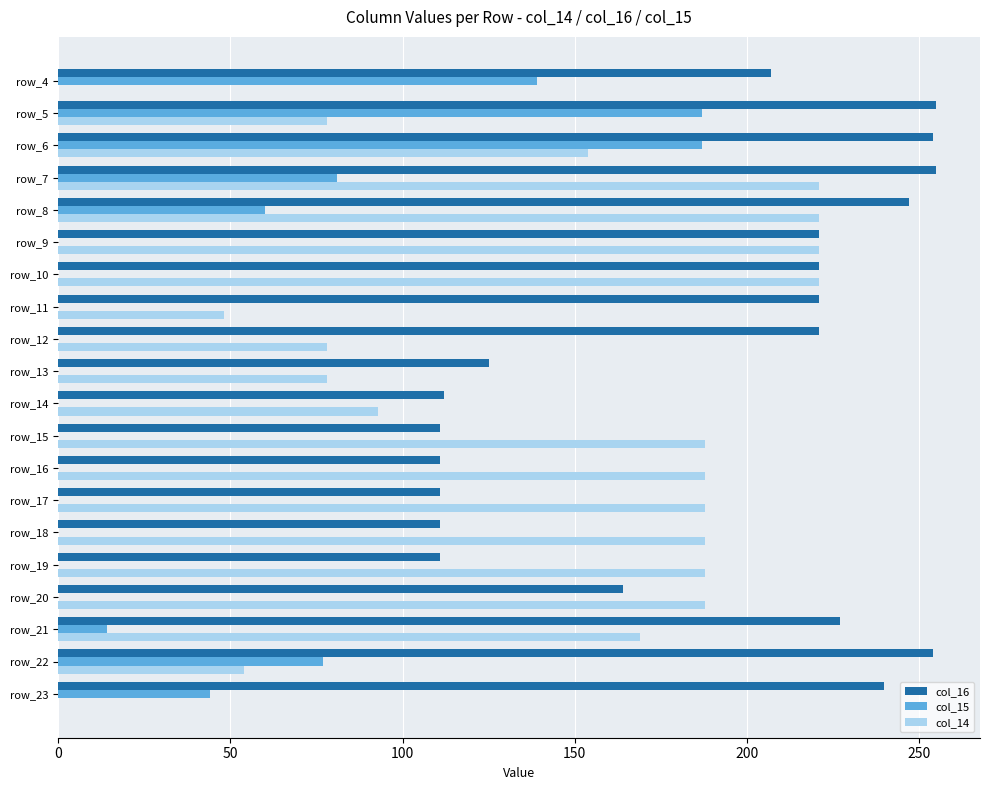

What is the total value across all series at row_7?

557